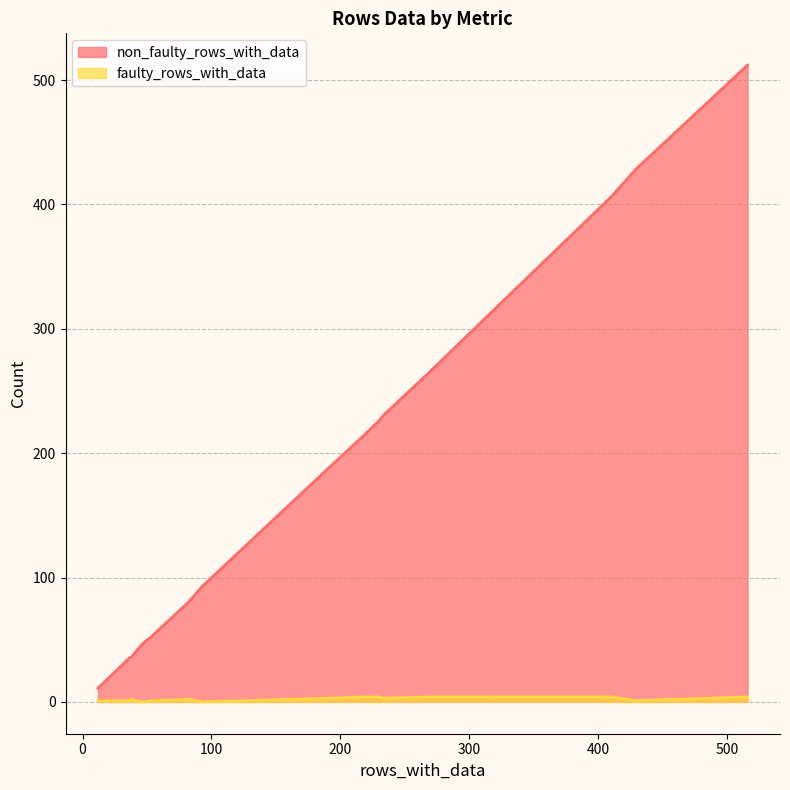

What is the sum of all non_faulty_rows_with_data values?

3724